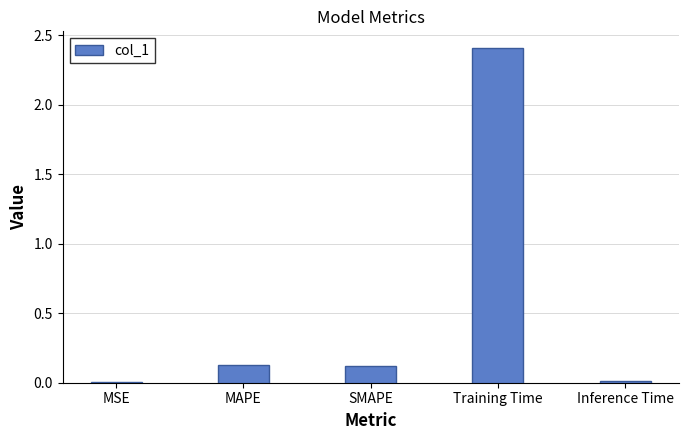

What is the change in value from SMAPE to Training Time?

+2.3